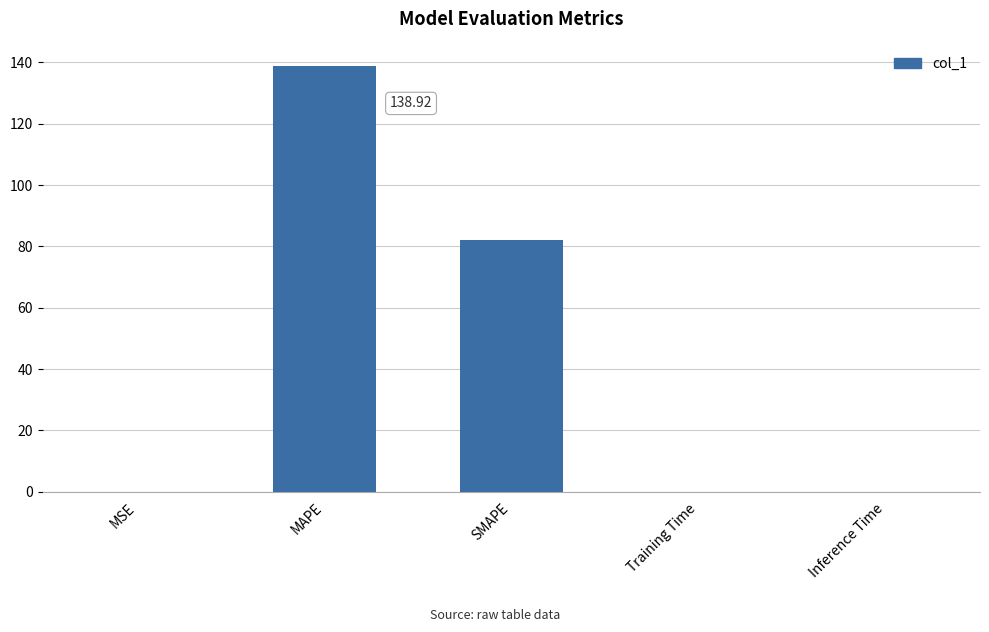

Which label corresponds to the largest value in the chart?

MAPE